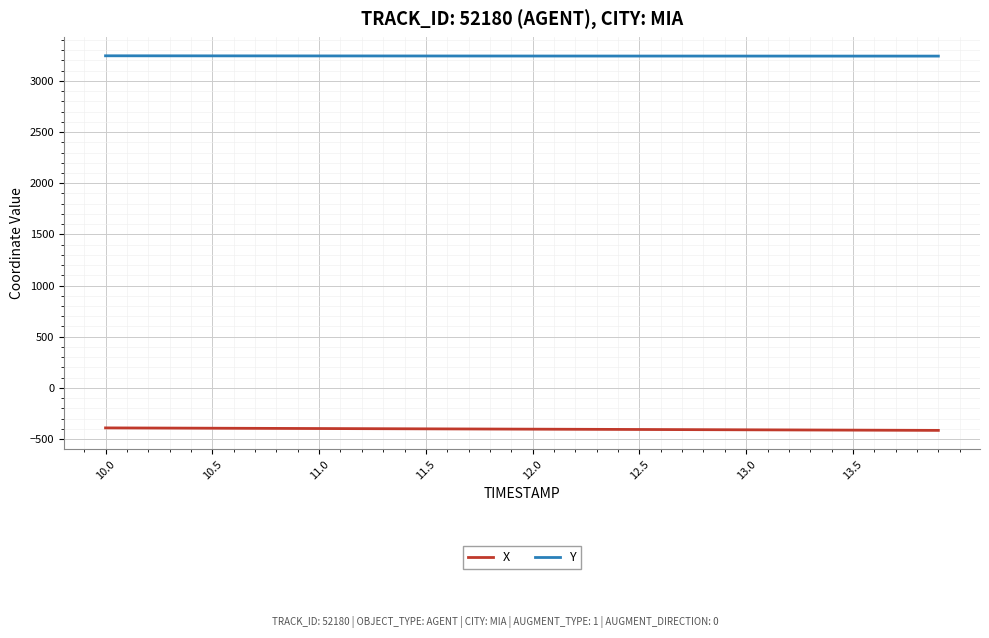

List the series in order of their overall mean, highest first.

Y, X